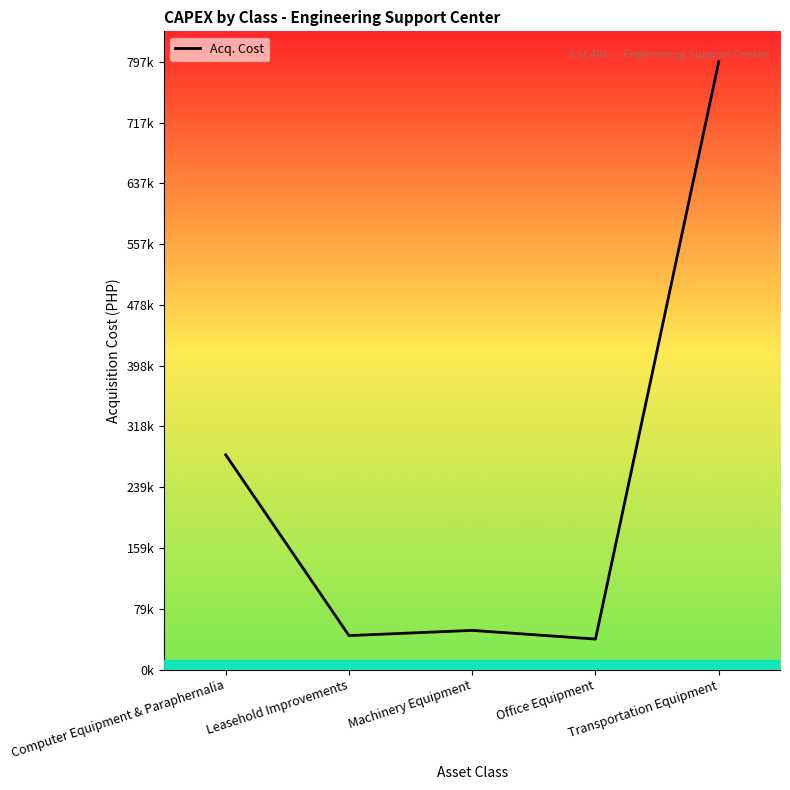

Reading left to right, transcribe all the data shown in this chart.

Computer Equipment & Paraphernalia=281500.0	Leasehold Improvements=44533.3	Machinery Equipment=51370.0	Office Equipment=39999.1	Transportation Equipment=797000.0